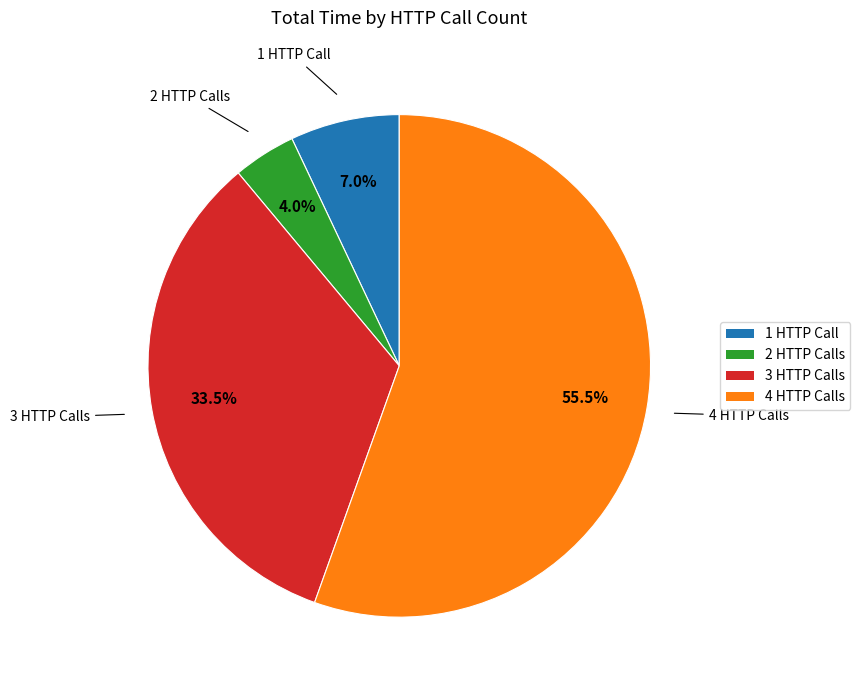

Is there a majority slice in this chart?

Yes